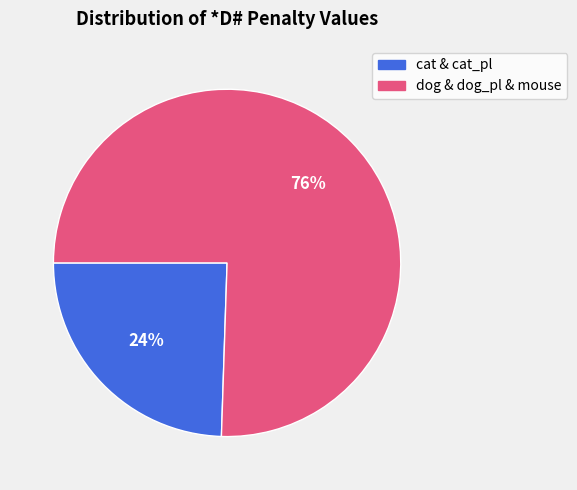

Which has a higher value, dog & dog_pl & mouse or cat & cat_pl?

dog & dog_pl & mouse